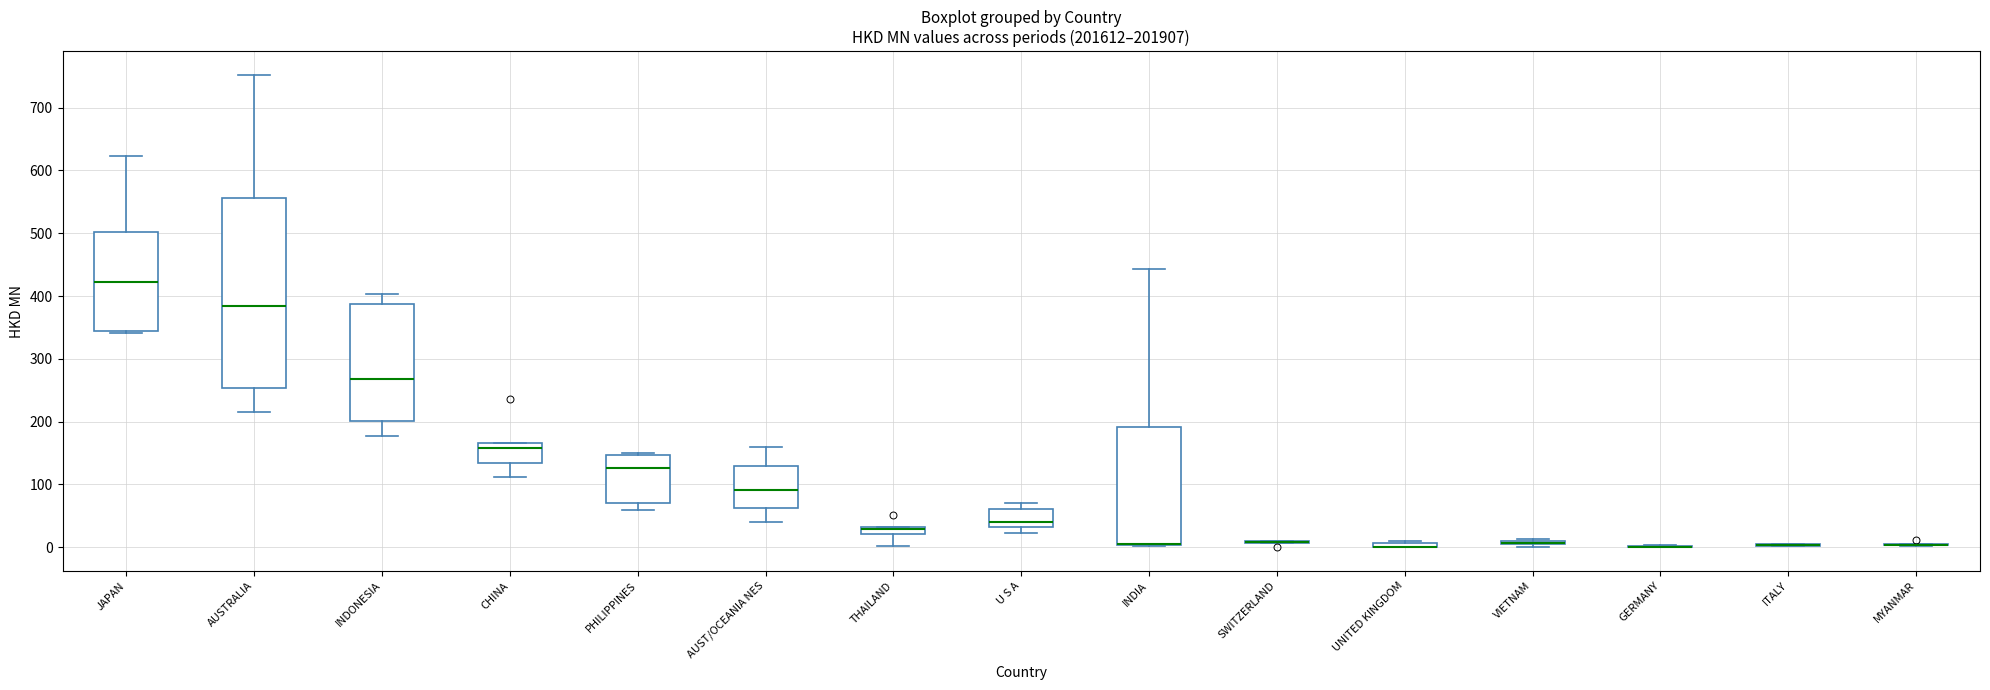

Comparing the boxes themselves (not the whiskers), which one is the tallest?

AUSTRALIA